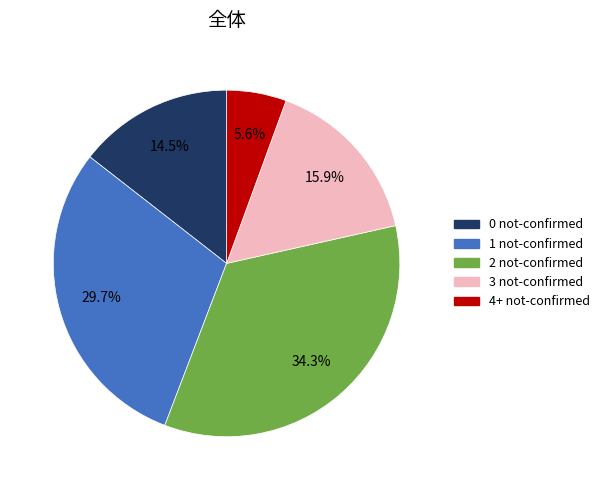

Is there any slice that represents more than half of the pie?

No